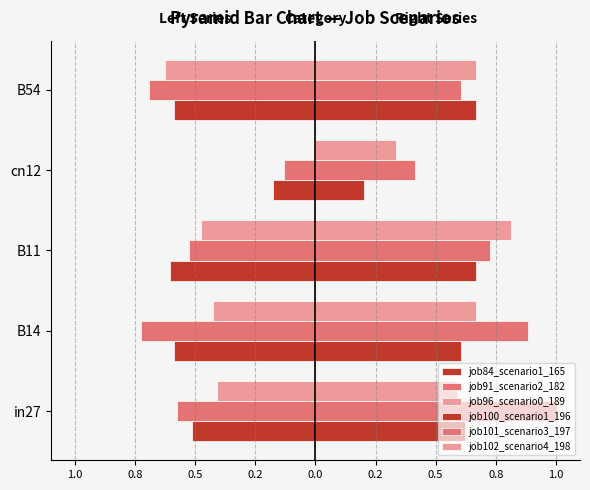

Reading right to left, list all the values displayed in this chart.

job84_scenario1_165: -0.6	-0.2	-0.6	-0.6	-0.5
job91_scenario2_182: -0.7	-0.1	-0.5	-0.7	-0.6
job96_scenario0_189: -0.6	0.0	-0.5	-0.4	-0.4
job100_scenario1_196: 0.7	0.2	0.7	0.6	0.6
job101_scenario3_197: 0.6	0.4	0.7	0.9	1.0
job102_scenario4_198: 0.7	0.3	0.8	0.7	0.6